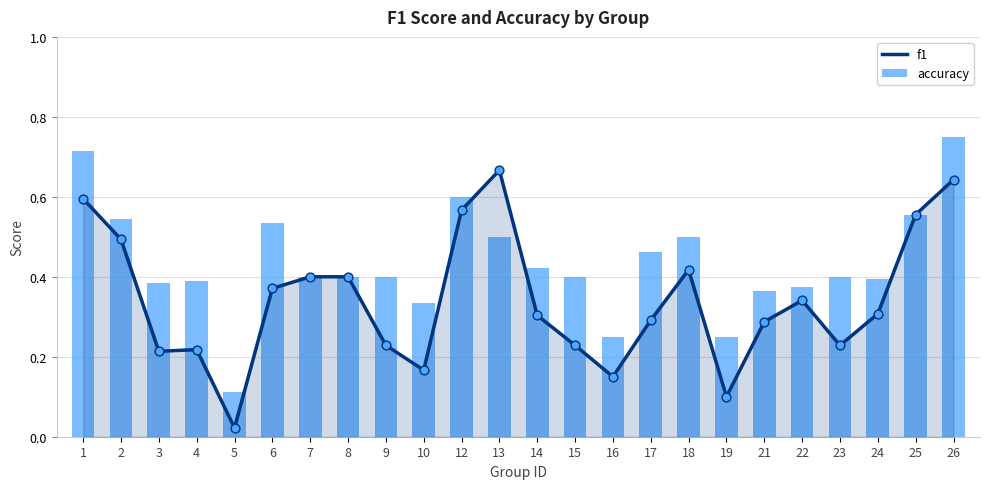

Which series contains the lowest Y value?

f1